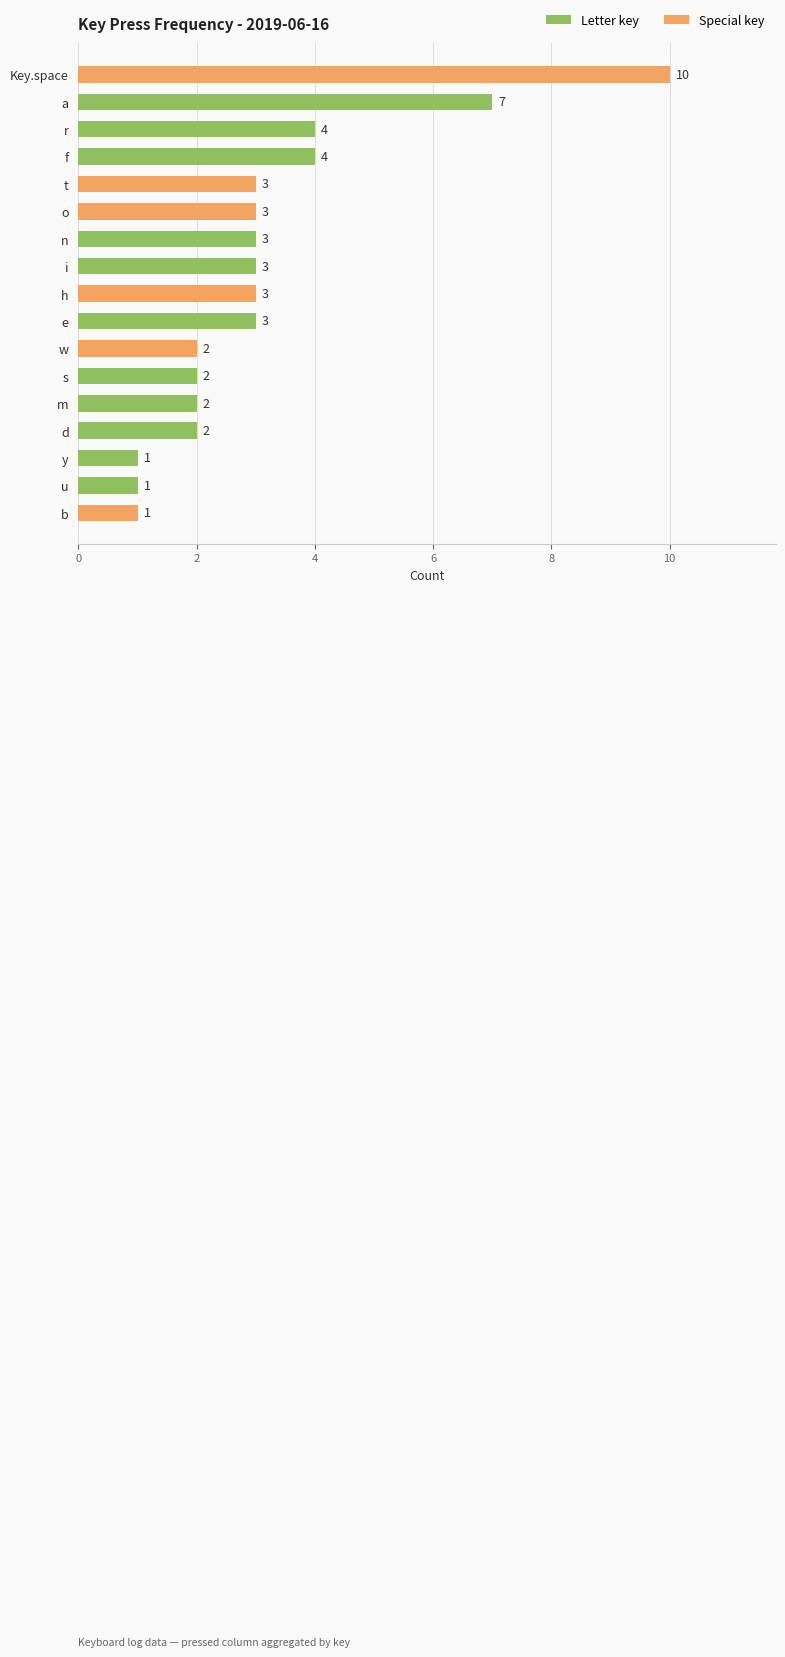

What is the minimum value shown in the chart?

1